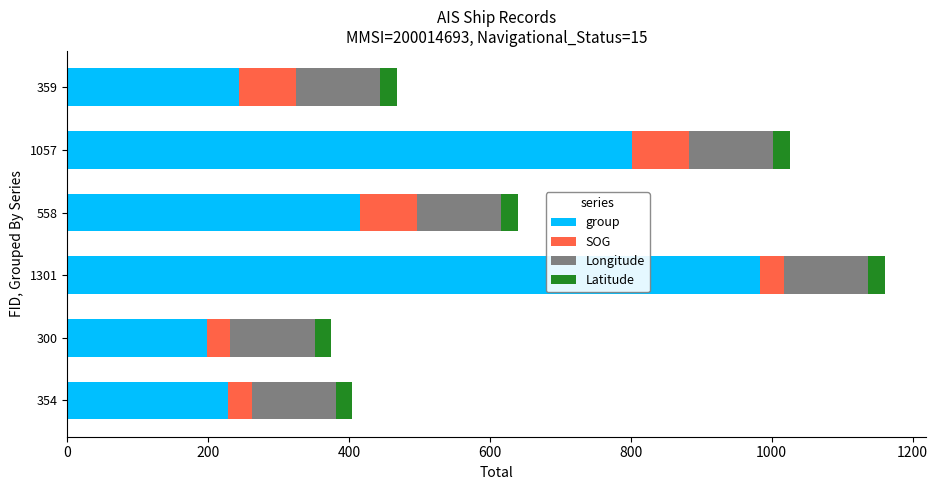

What is the lowest value of the group series?

198.0